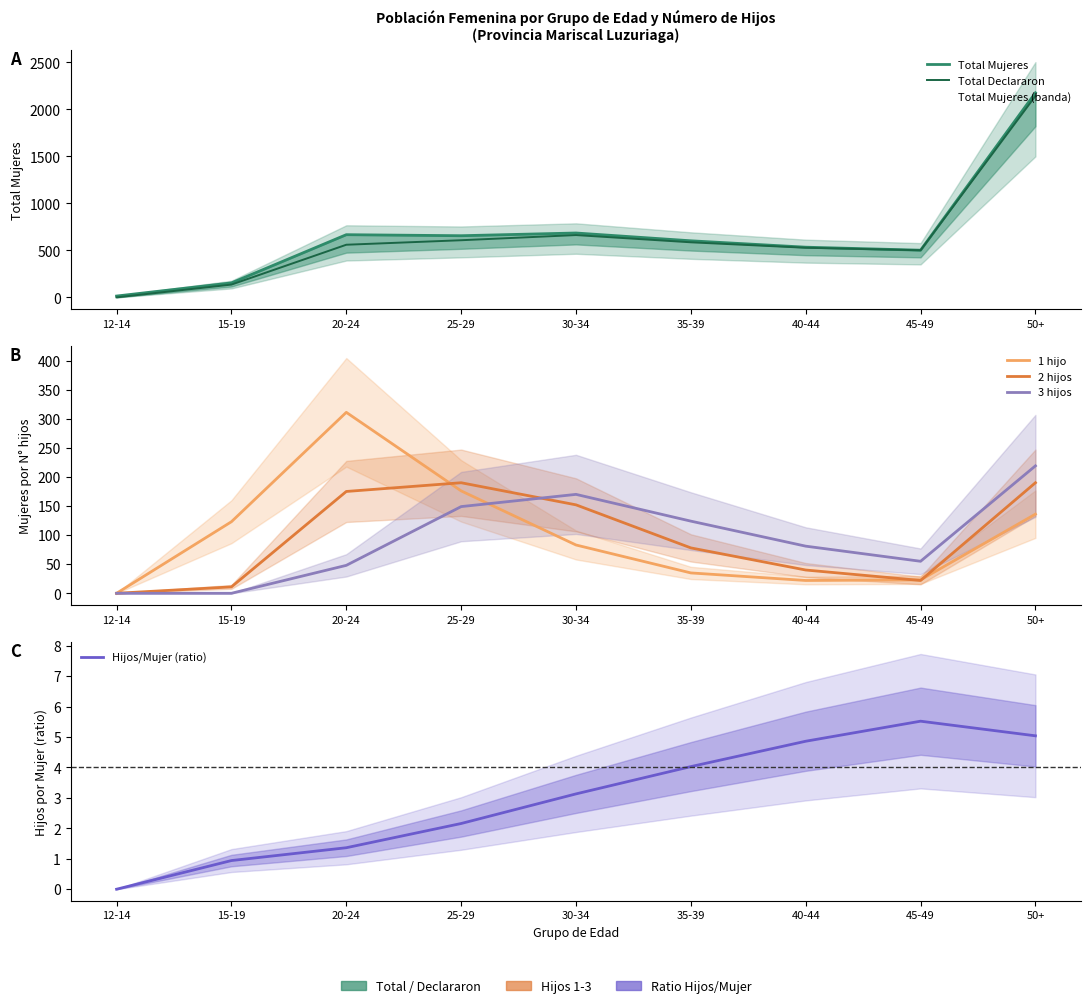

True or false: Hijos/Mujer (ratio) and 2 hijos cross at least once.

False